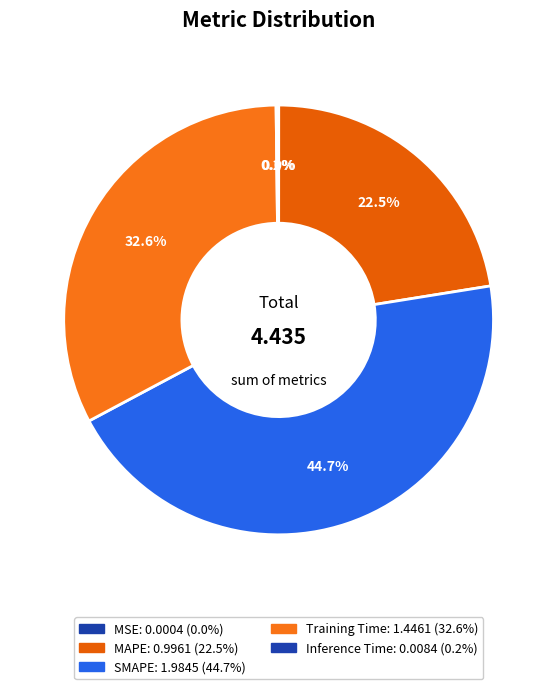

Is there a majority slice in this chart?

No